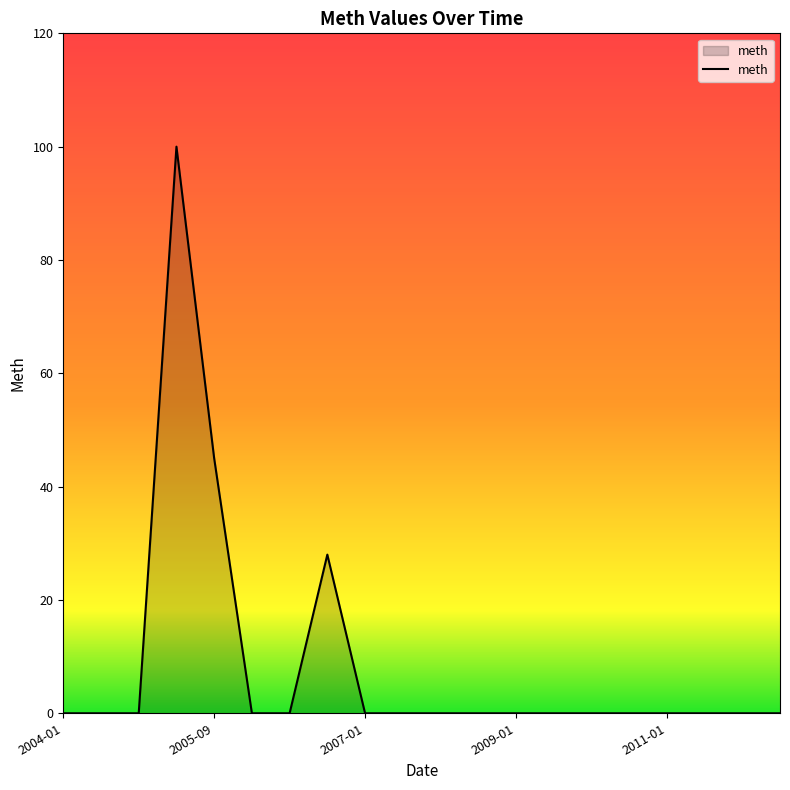

What is the greatest value displayed?

100